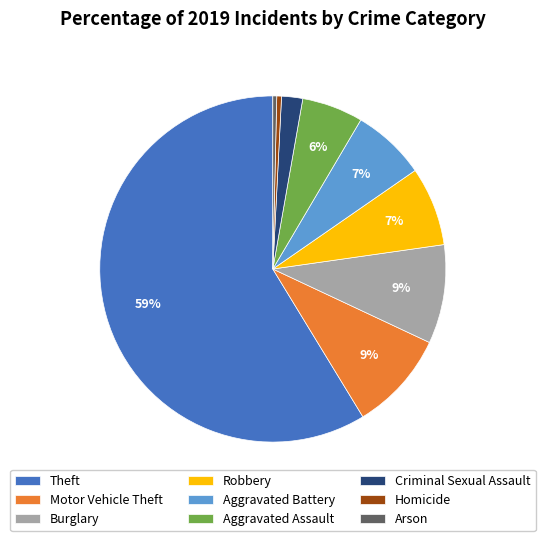

Which category accounts for the majority?

Theft